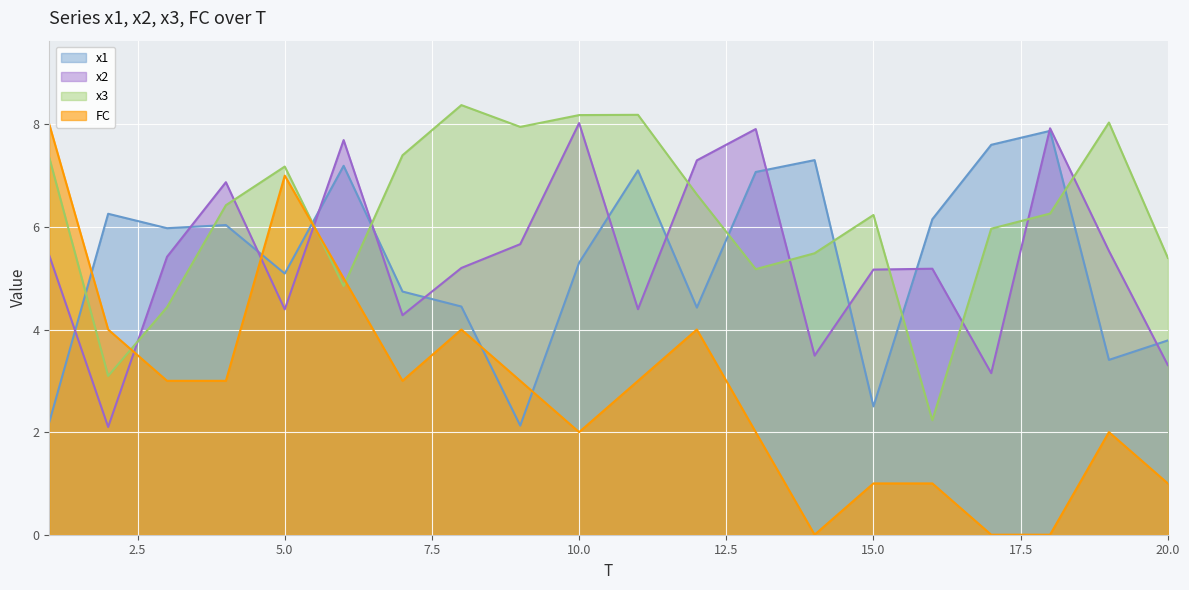

Where is x1 nearest to the value 5?

5.0